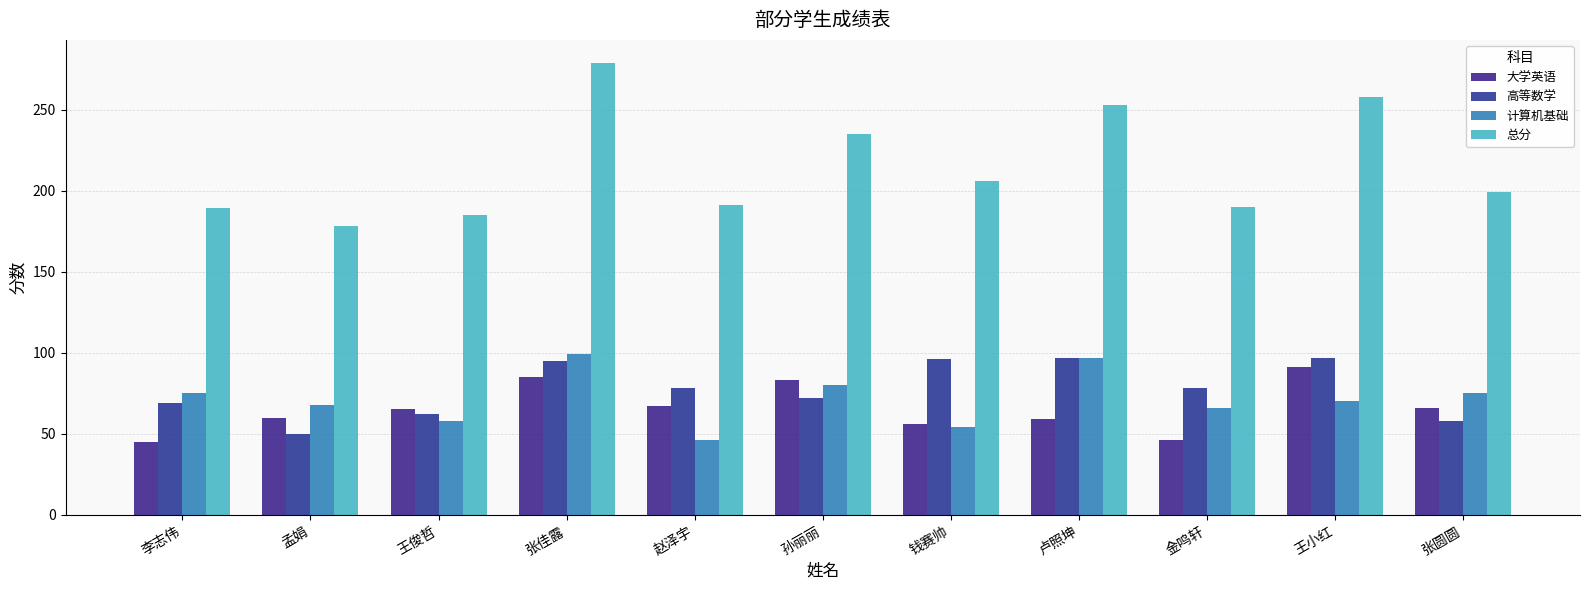

Are the bars grouped side by side (vs. stacked)?

Yes